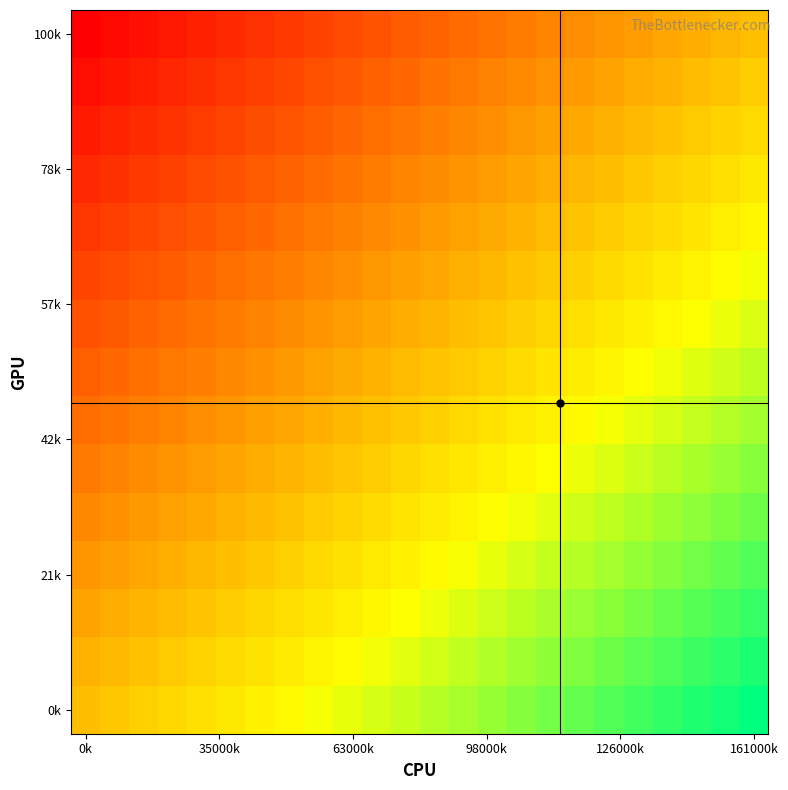

How many series are shown in this chart?

15